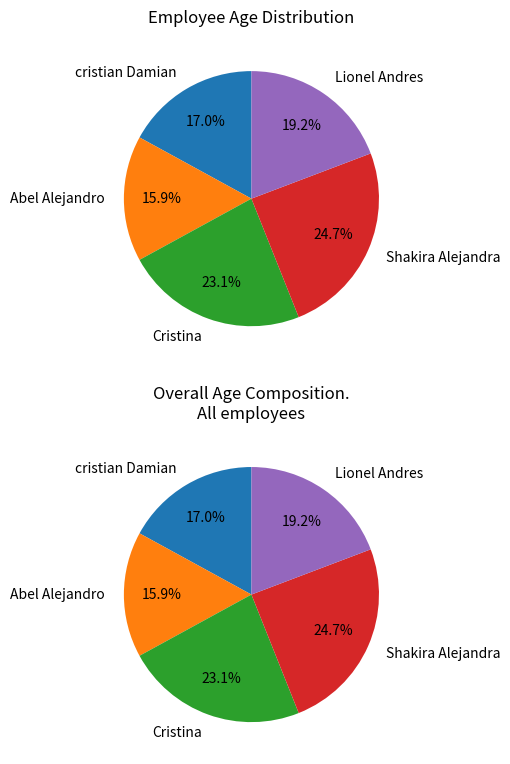

Is the sum of Osses; Shakira Alejandra and racedo; Abel Alejandro greater than half?

No